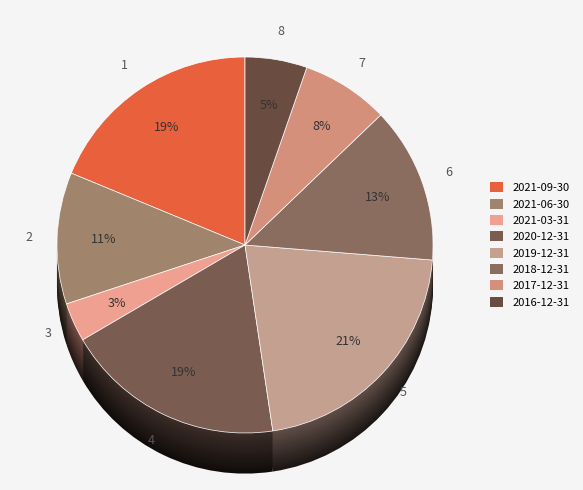

Is the sum of 2021-09-30 and 2020-12-31 greater than half?

No